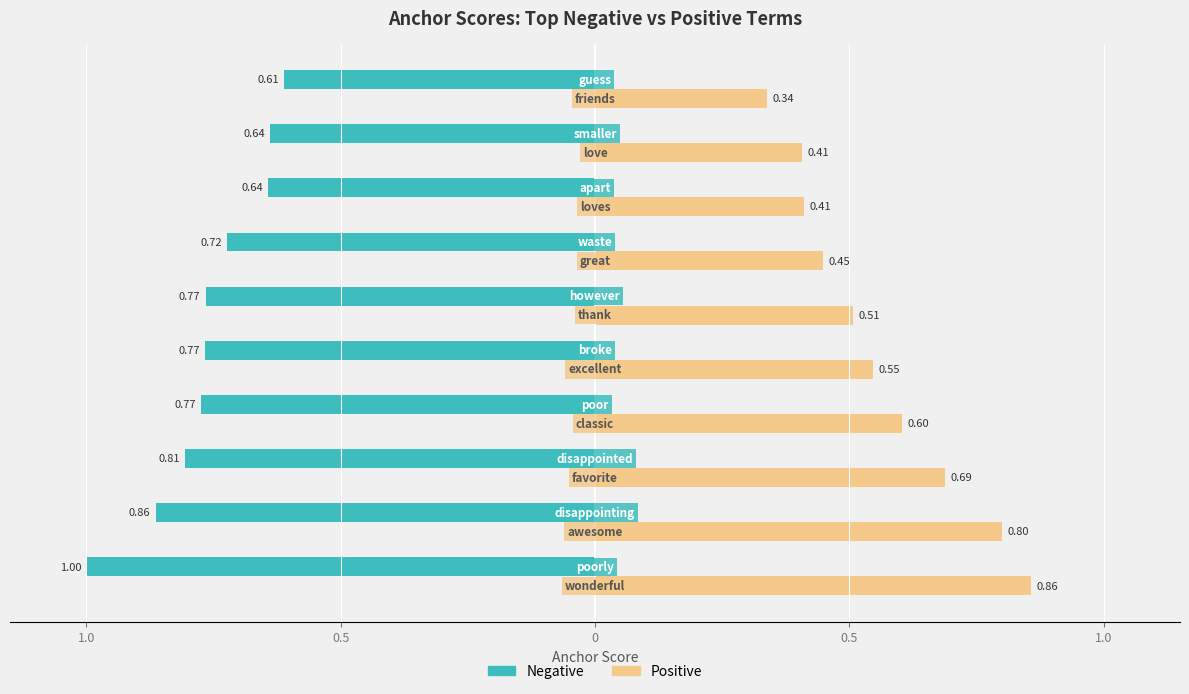

What are all the series names shown in the legend?

Negative, Positive